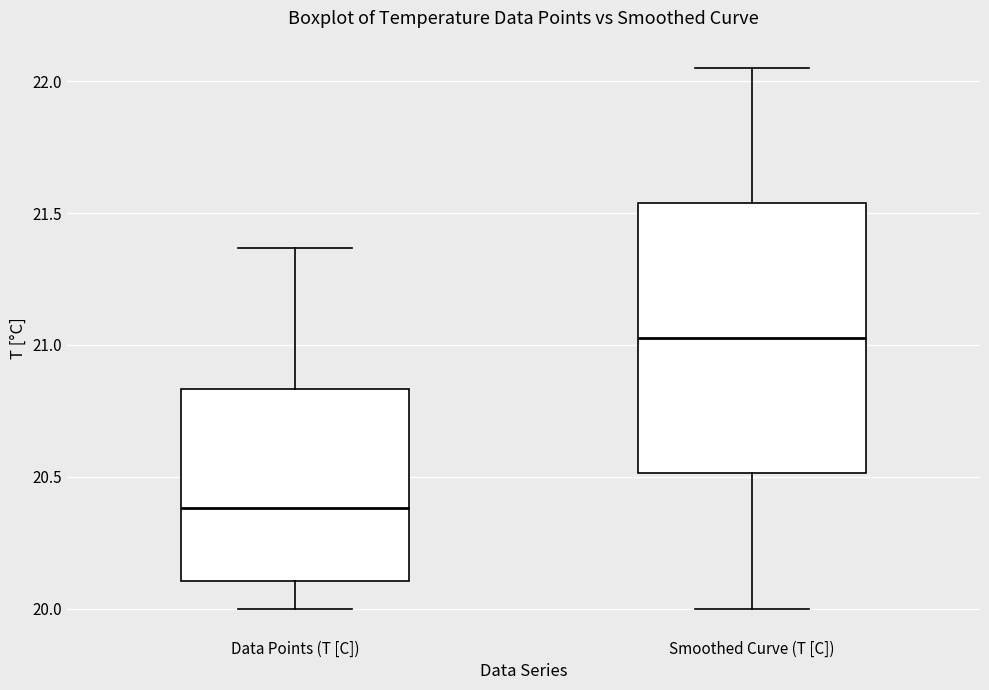

Where does the median line of the box for Data Points (T [C]) sit on the y-axis? The values are not printed on the chart, so give them approximately, as read against the axis.

20.40